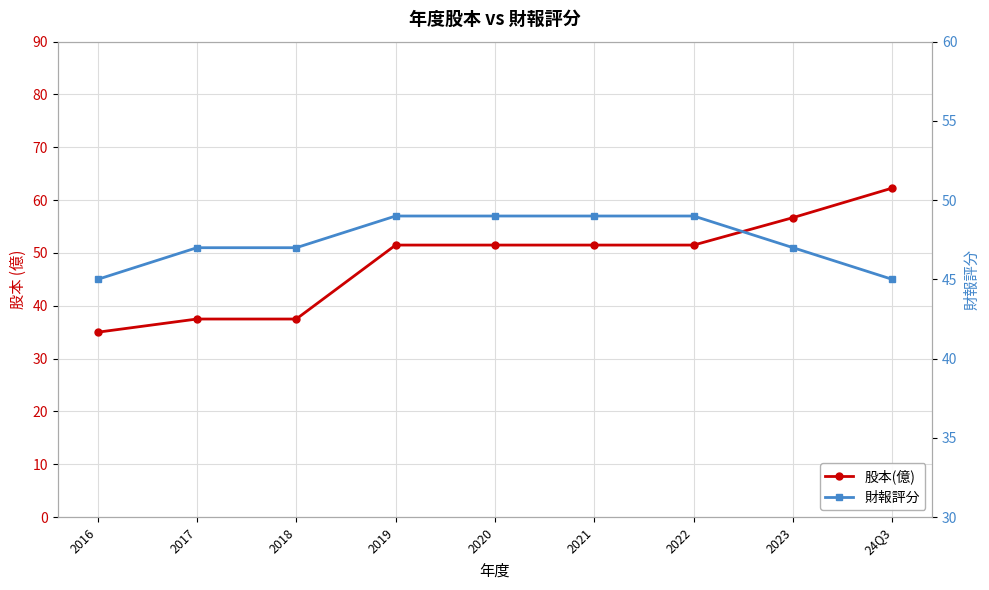

Reading right to left, extract all data points from this chart.

股本(億): 62.3	56.7	51.5	51.5	51.5	51.5	37.5	37.5	35.0
財報評分: 45.0	47.0	49.0	49.0	49.0	49.0	47.0	47.0	45.0